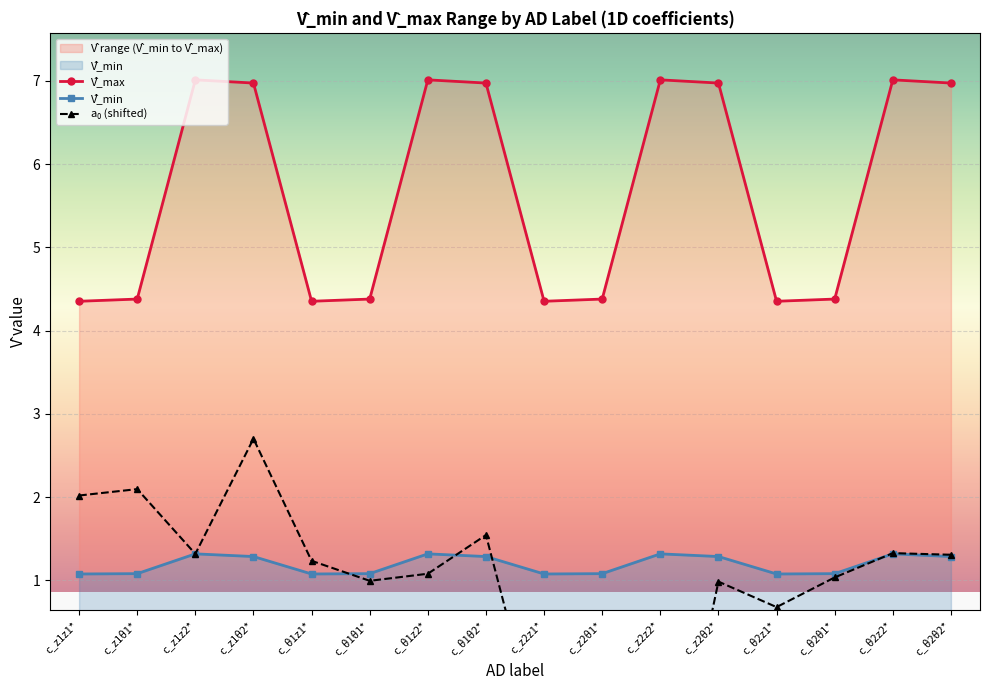

What value does the V̂_min series have at c_z2θ2*?

1.3